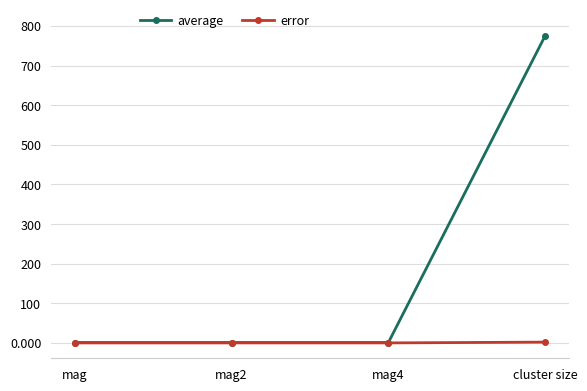

How many series are shown in this chart?

2